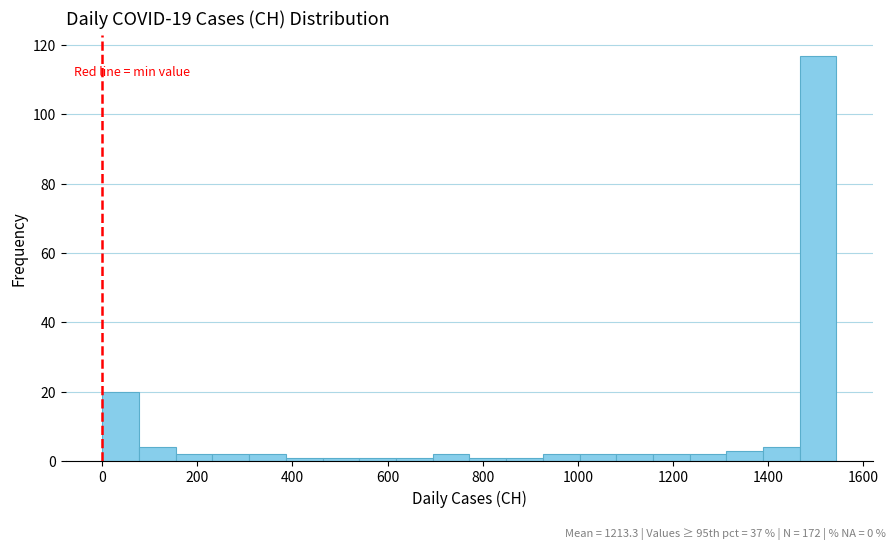

Read against the x-axis, roughly where is the centre of the tallest bar?

1500